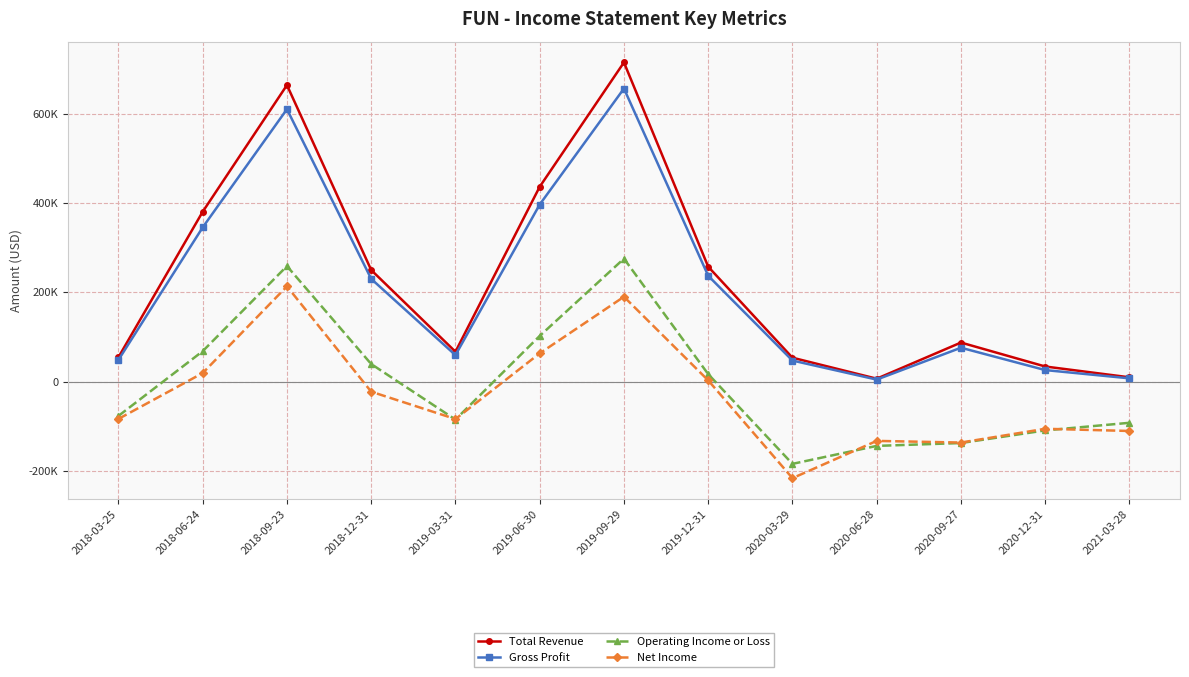

Reading left to right, transcribe all the data shown in this chart.

Total Revenue: 2018-03-25=54700	2018-06-24=380300	2018-09-23=663700	2018-12-31=249800	2019-03-31=67000	2019-06-30=436200	2019-09-29=714500	2019-12-31=257200	2020-03-29=53600	2020-06-28=6600	2020-09-27=87500	2020-12-31=33900	2021-03-28=9700
Gross Profit: 2018-03-25=48700	2018-06-24=345300	2018-09-23=609800	2018-12-31=230000	2019-03-31=59400	2019-06-30=396400	2019-09-29=656000	2019-12-31=236900	2020-03-29=47200	2020-06-28=4600	2020-09-27=75900	2020-12-31=25900	2021-03-28=7400
Operating Income or Loss: 2018-03-25=-76700	2018-06-24=68200	2018-09-23=258600	2018-12-31=39400	2019-03-31=-84900	2019-06-30=102300	2019-09-29=275300	2019-12-31=16800	2020-03-29=-184000	2020-06-28=-143800	2020-09-27=-137400	2020-12-31=-109100	2021-03-28=-92100
Net Income: 2018-03-25=-83400	2018-06-24=19200	2018-09-23=213300	2018-12-31=-22500	2019-03-31=-83700	2019-06-30=63300	2019-09-29=190000	2019-12-31=2800	2020-03-29=-216000	2020-06-28=-132600	2020-09-27=-136300	2020-12-31=-105500	2021-03-28=-110400